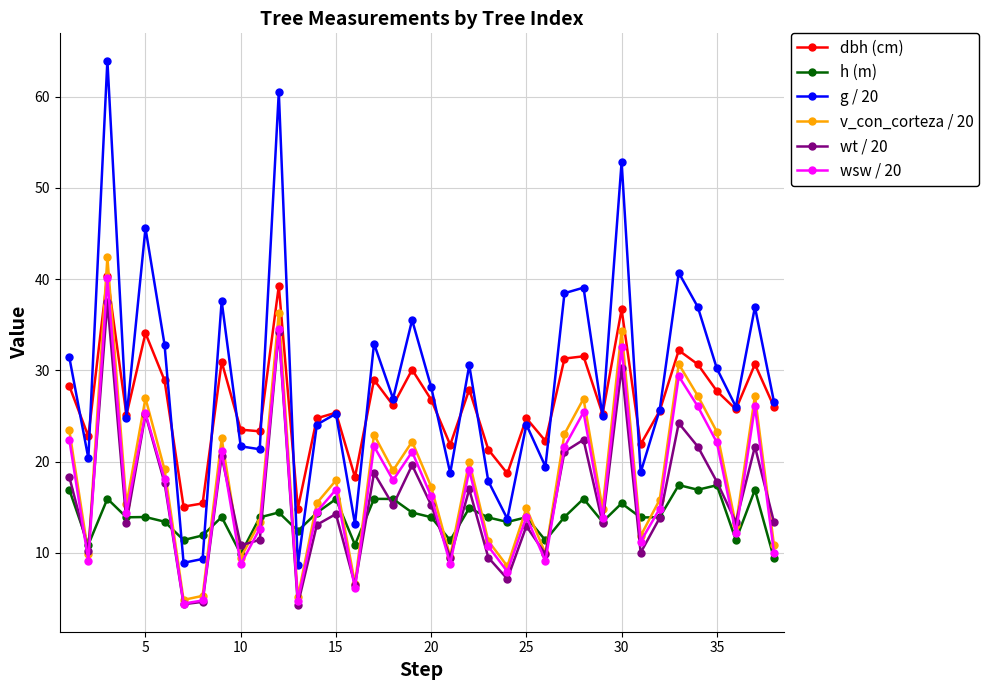

Which series has the largest range (max minus min)?

g / 20